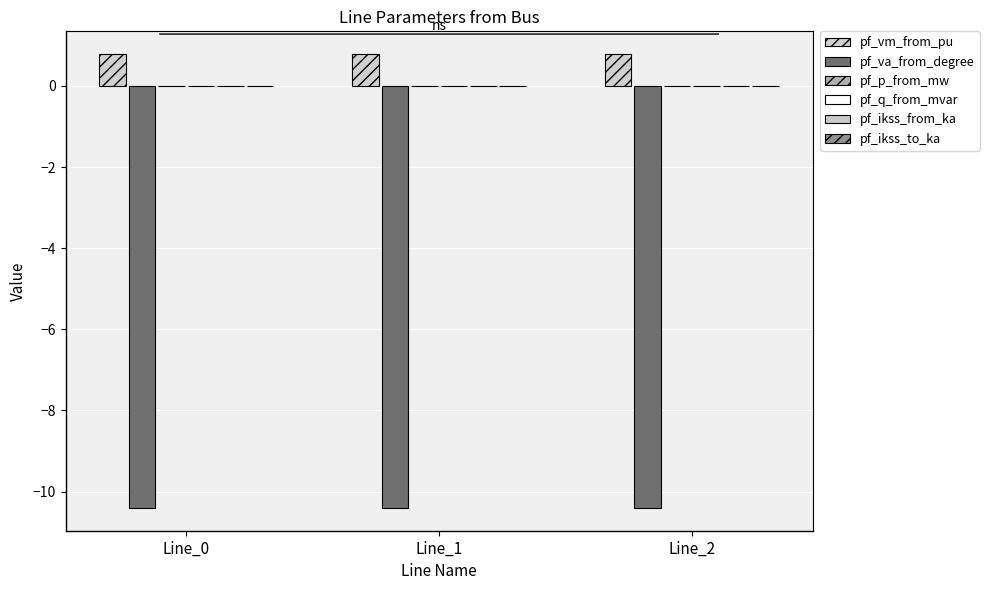

At which label does pf_q_from_mvar reach its peak?

Line_0